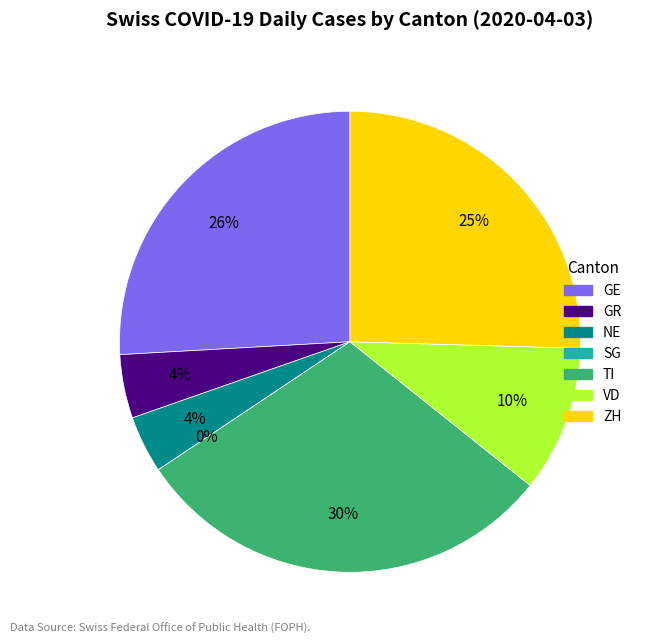

How many segments does this pie chart have?

7